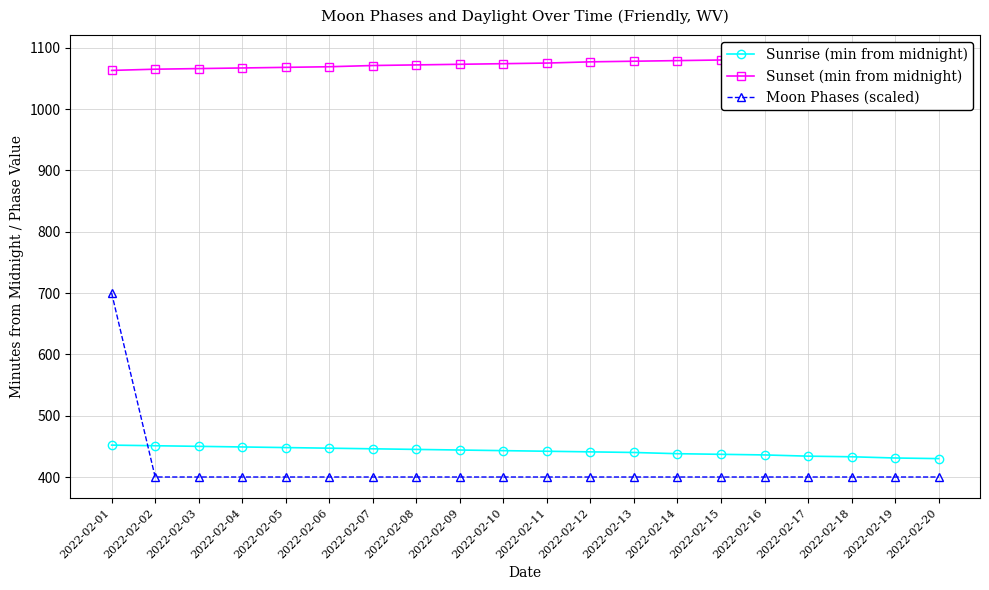

At which category does the chart reach its peak across all series?

2022-02-20